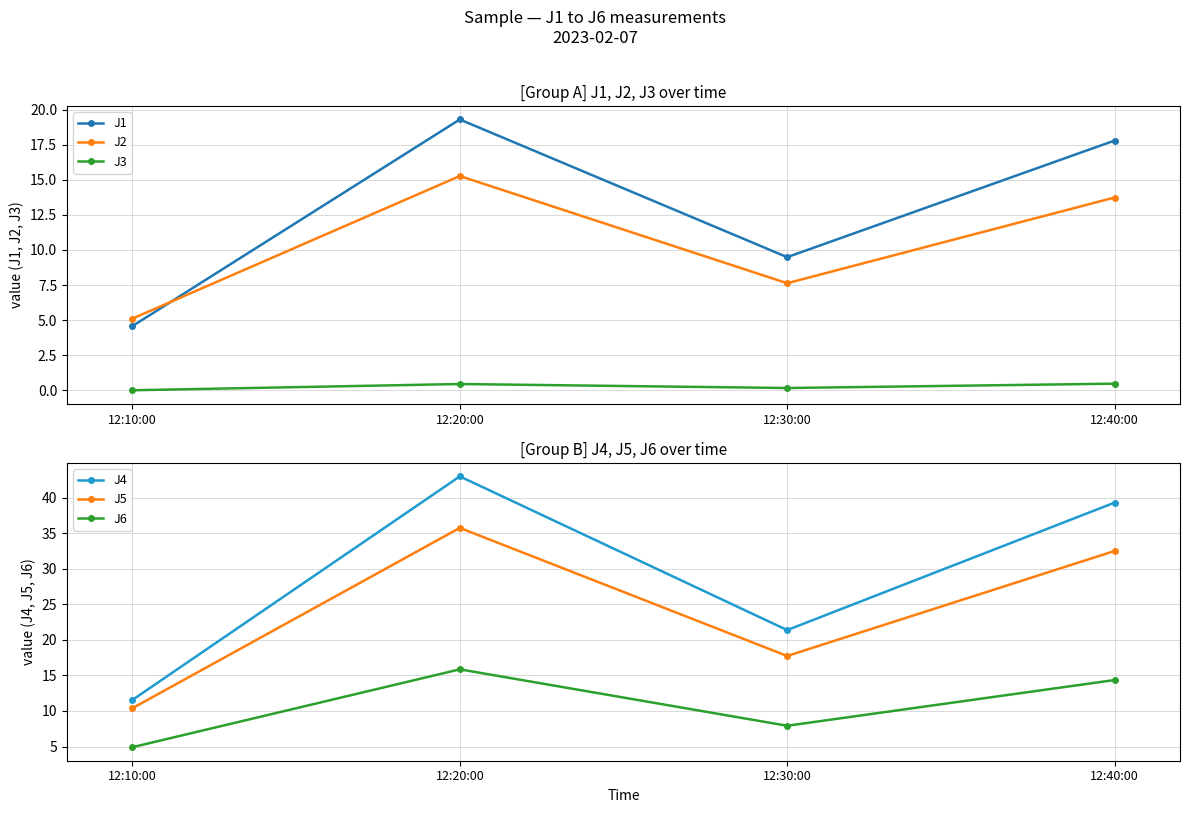

The J4 series shows 61.7 at 12:40:00. True or false?

False